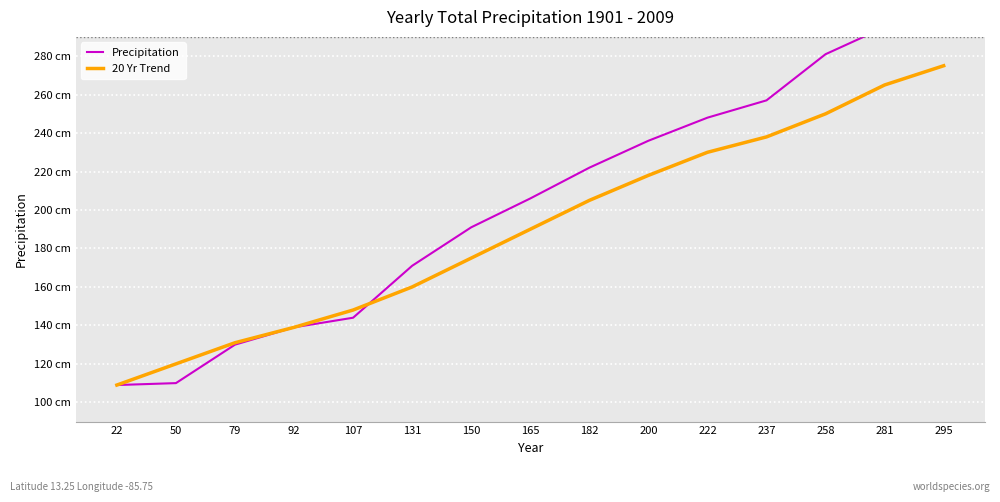

Which has a higher value, 107 or 200?

200